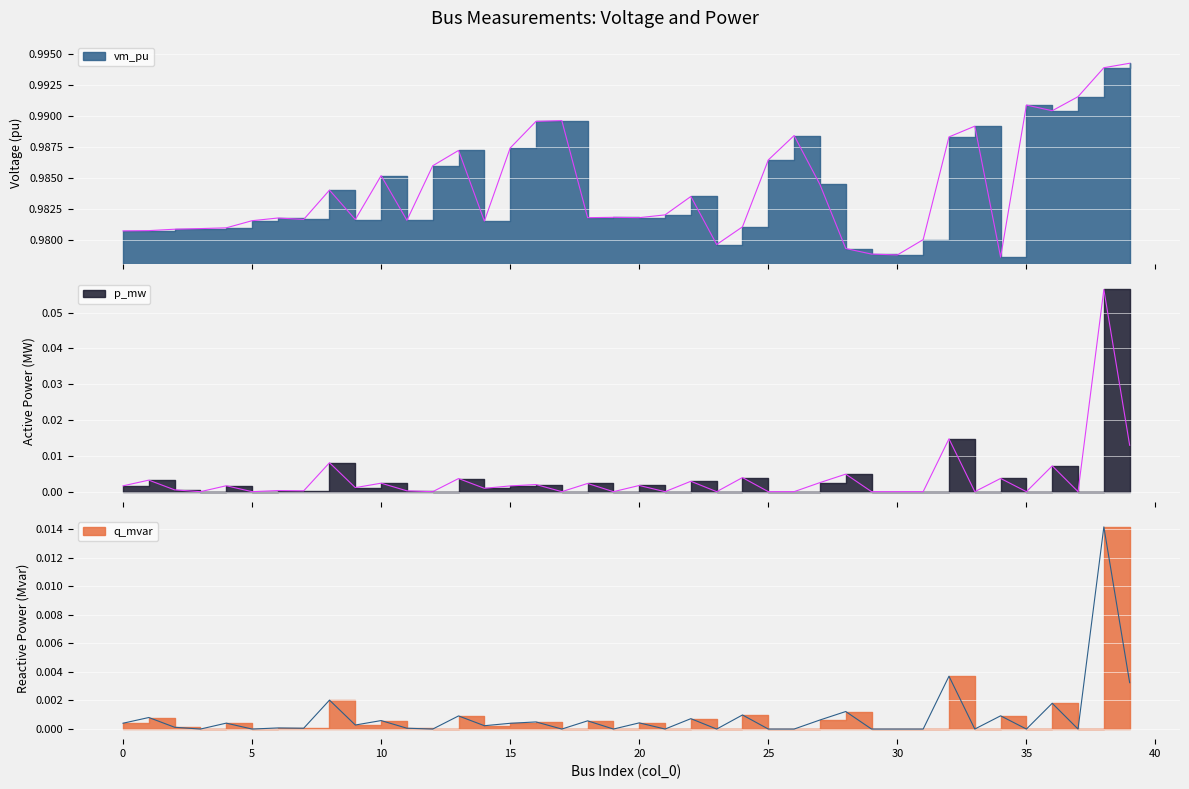

How many positive values does the q_mvar series have?

25